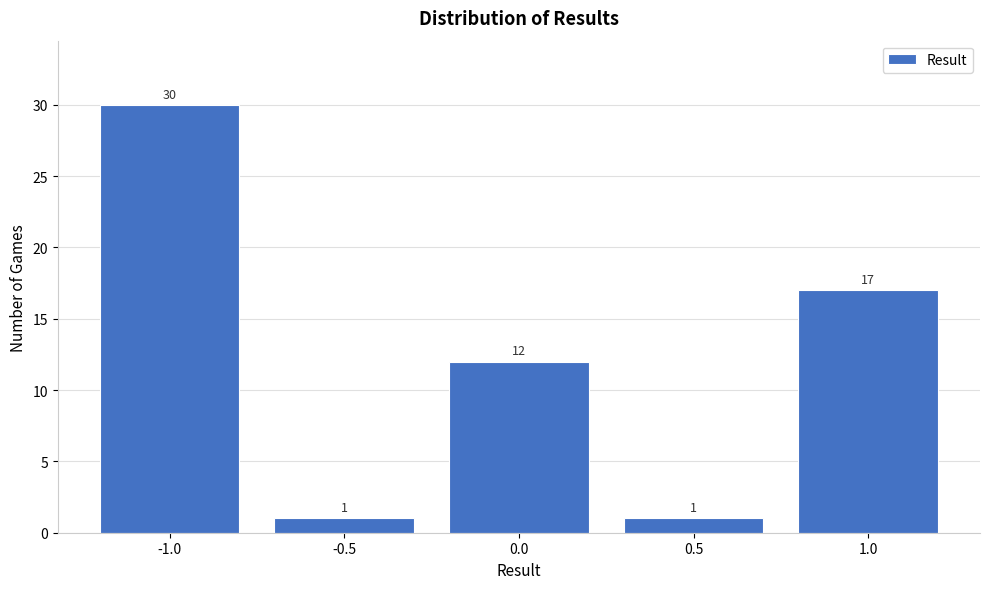

Reading right to left, what are all the values shown in this chart?

1.0=17	0.5=1	0.0=12	-0.5=1	-1.0=30